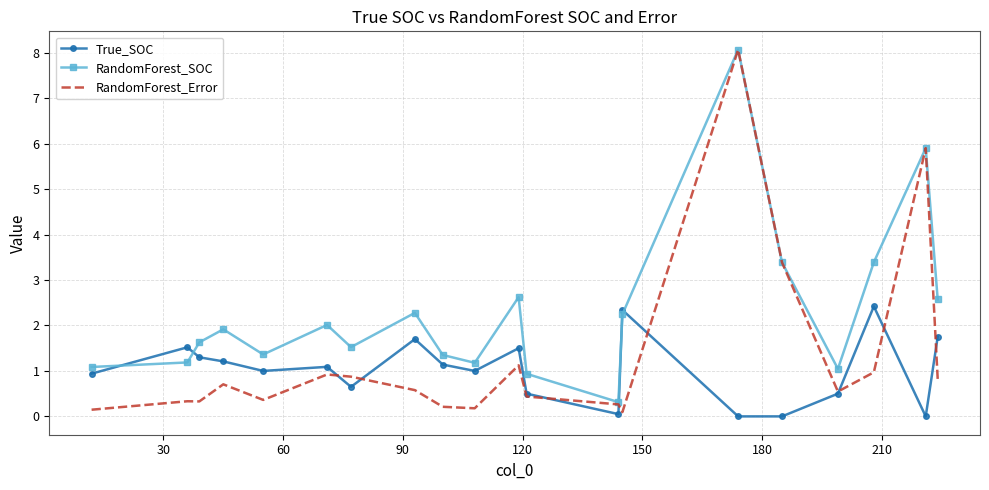

What is the minimum value for RandomForest_Error?

0.1